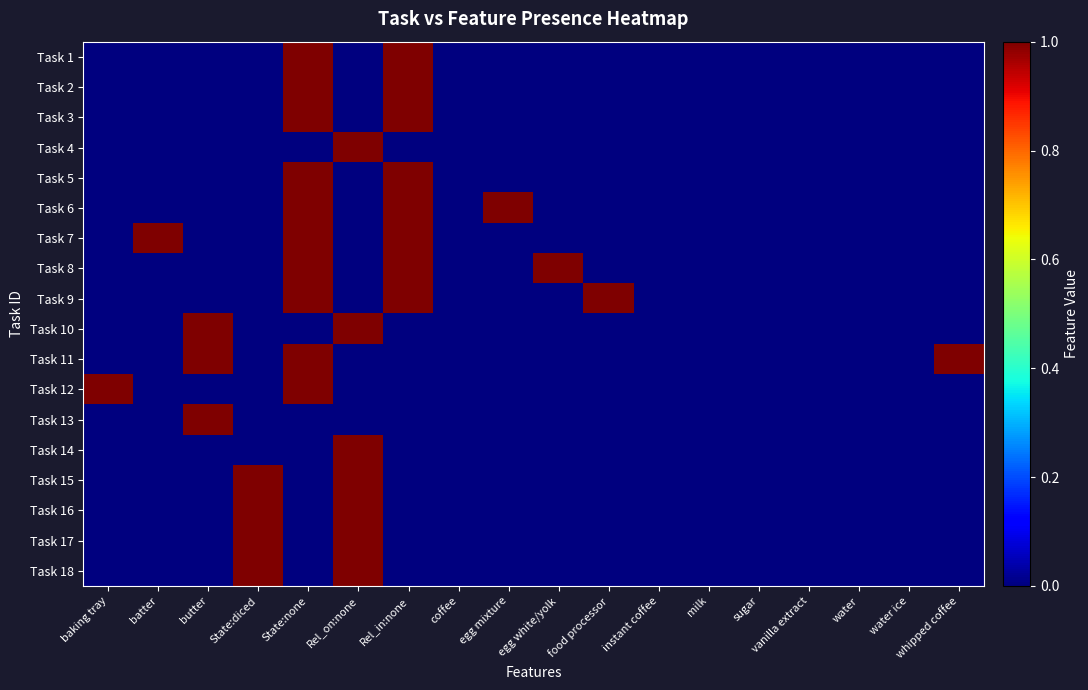

Rank the series at coffee from lowest to highest value.

Task 1, Task 2, Task 3, Task 4, Task 5, Task 6, Task 7, Task 8, Task 9, Task 10, Task 11, Task 12, Task 13, Task 14, Task 15, Task 16, Task 17, Task 18